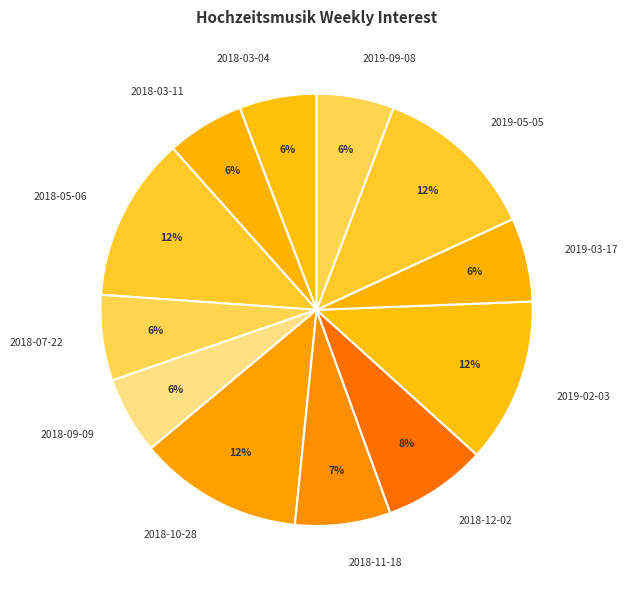

How many segments does this pie chart have?

12